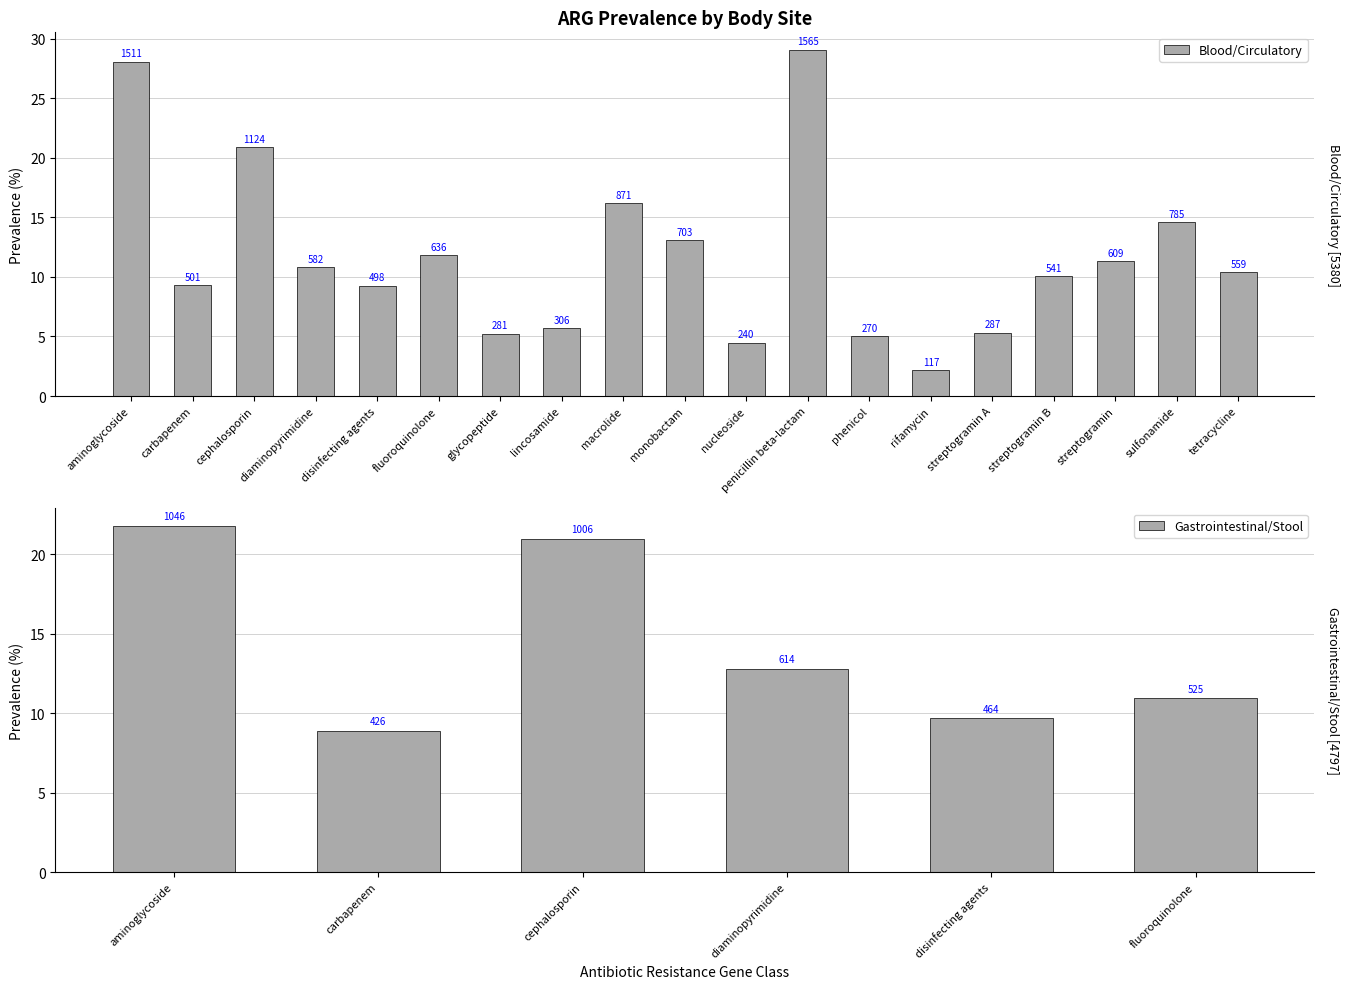

What is the value of the 2nd bar from the left?

9.3